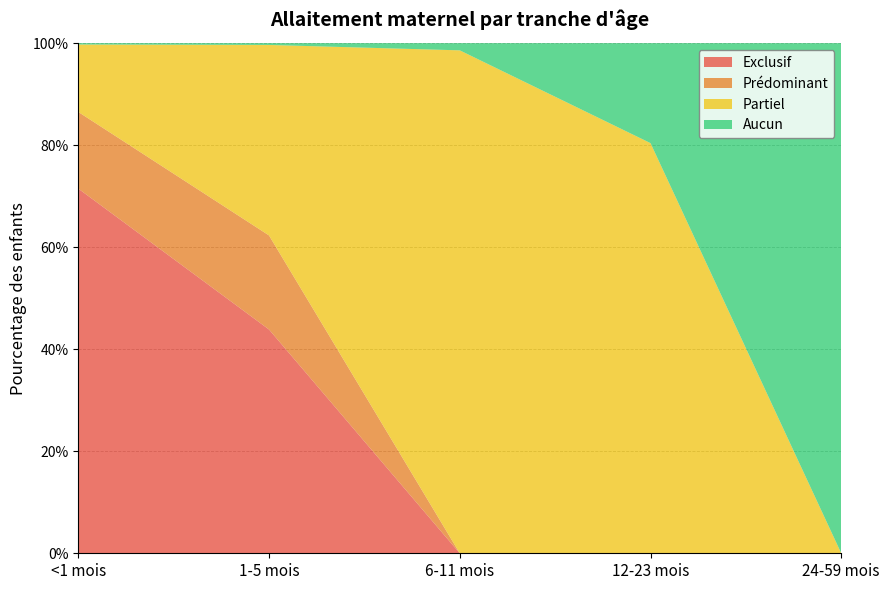

Reading left to right, transcribe all the data shown in this chart.

Exclusif: 0.7	0.4	0.0	0.0	0.0
Prédominant: 0.2	0.2	0.0	0.0	0.0
Partiel: 0.1	0.4	1.0	0.8	0.0
Aucun: 0.0	0.0	0.0	0.2	1.0